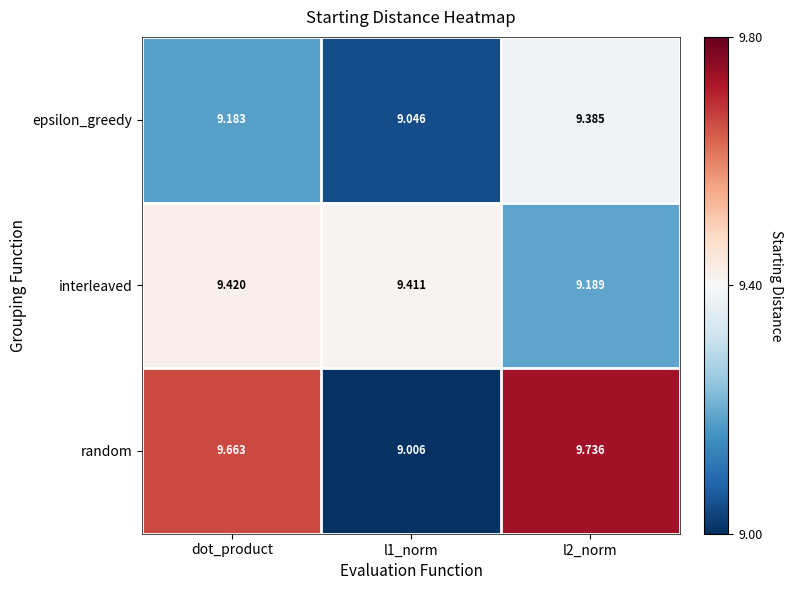

Which series has the largest range (max minus min)?

random